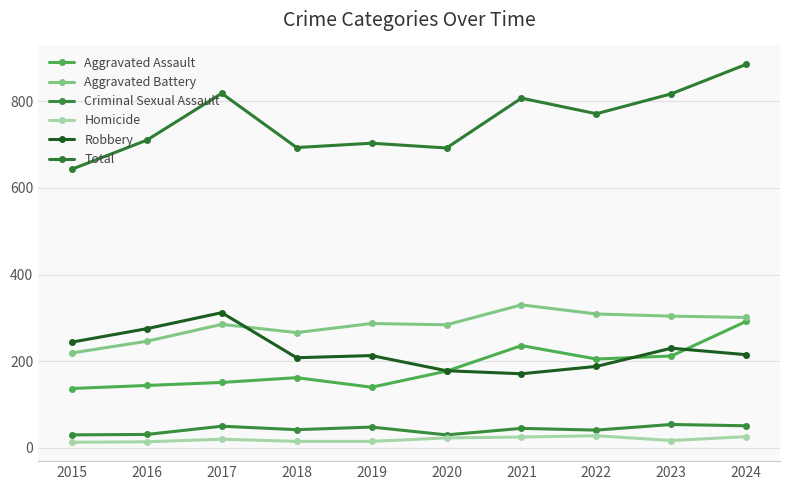

List the labels in order of Aggravated Assault value, smallest first.

2015, 2019, 2016, 2017, 2018, 2020, 2022, 2023, 2021, 2024